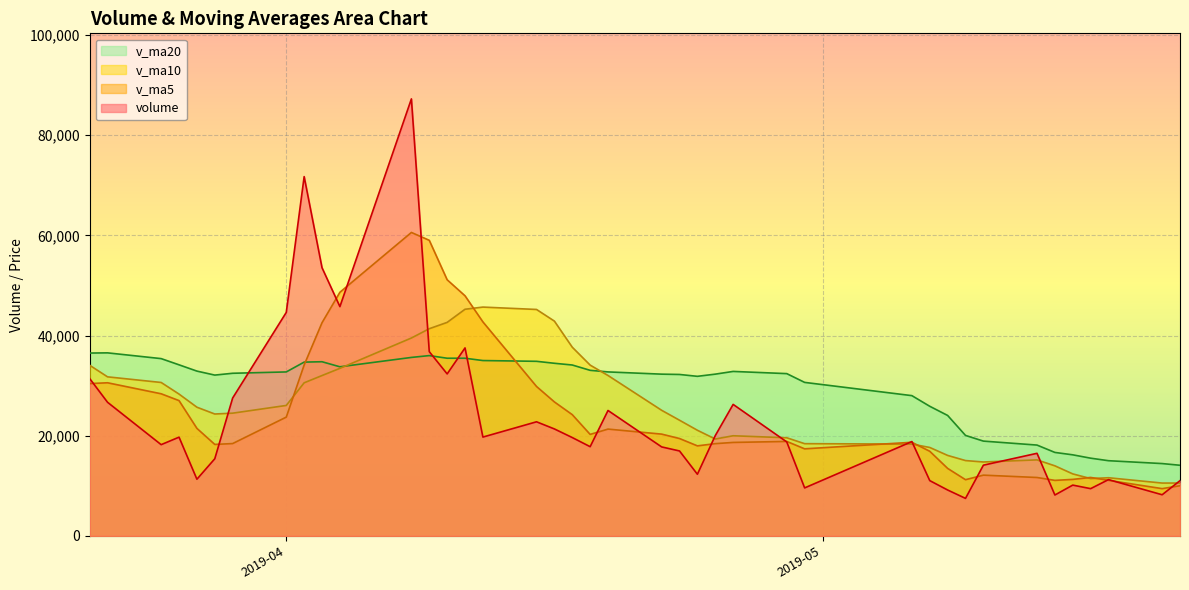

Which series has the widest spread of values?

volume